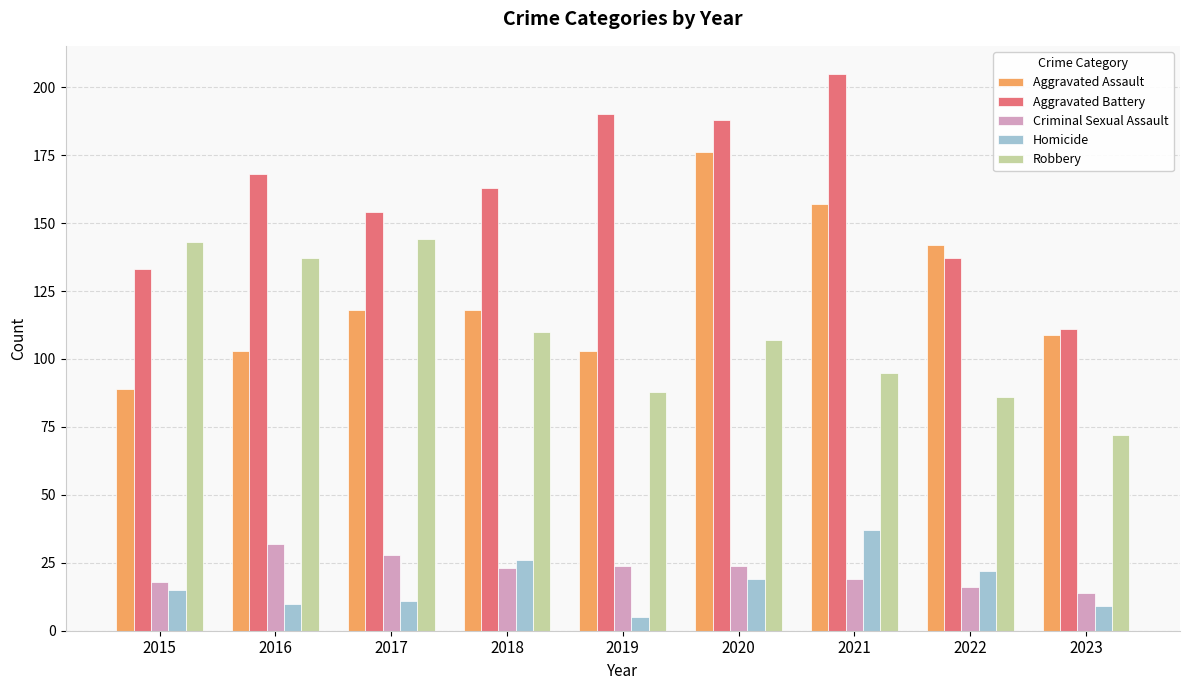

What is the value of the Aggravated Battery bar at the 7th from the left?

205